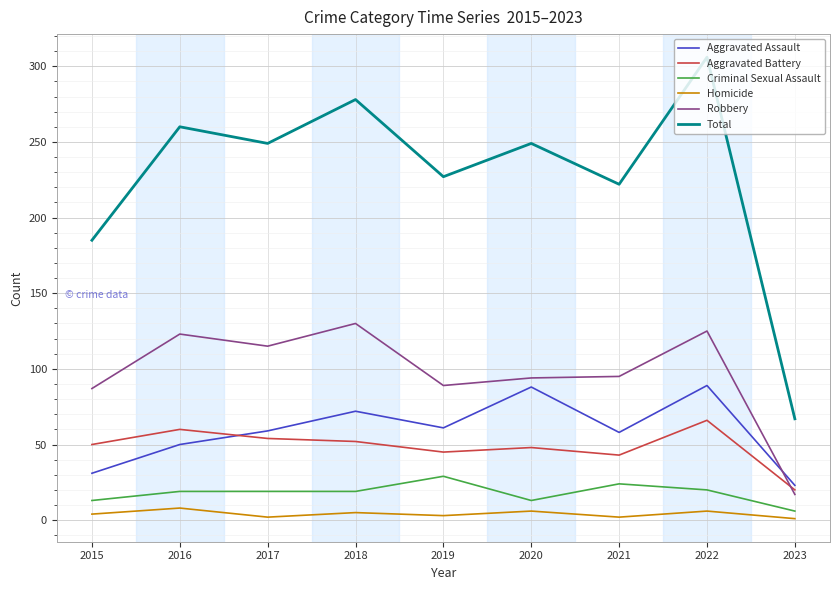

What is the average value of the Aggravated Assault series?

59